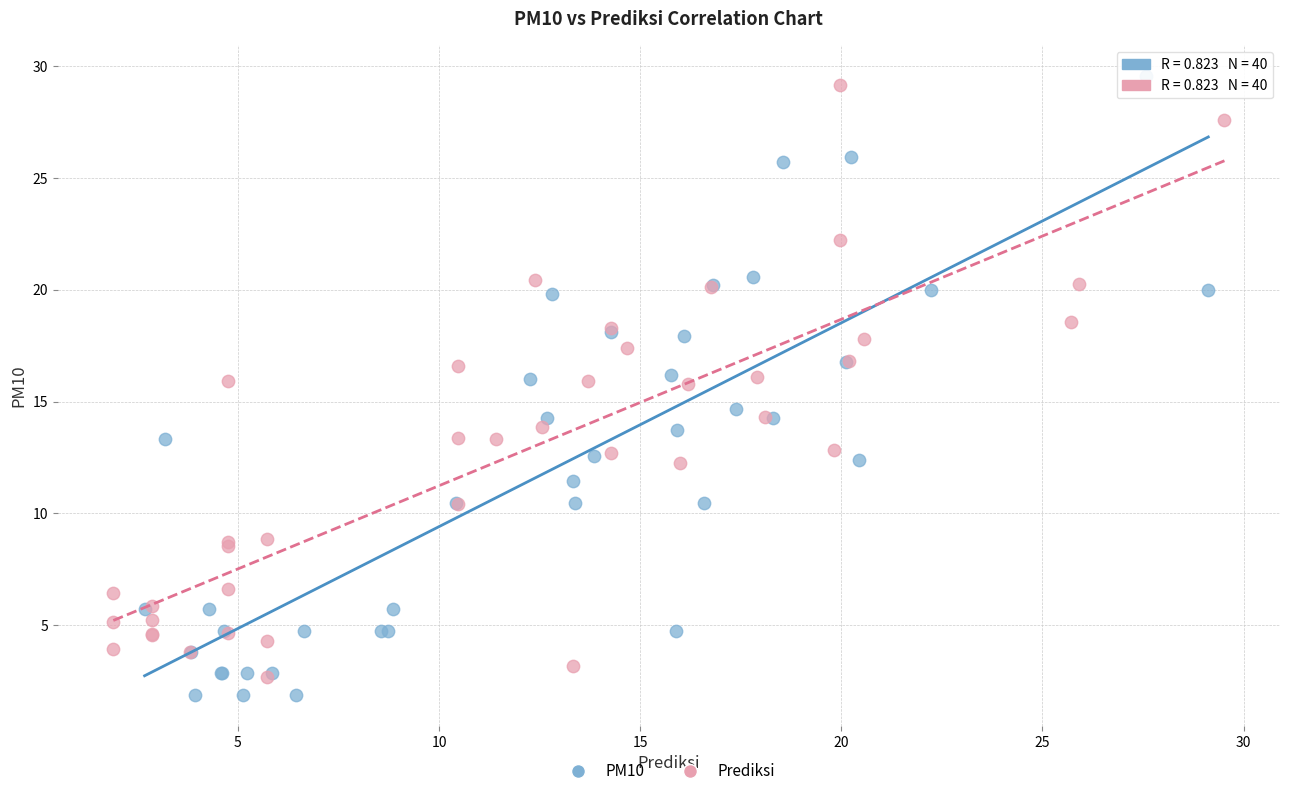

What are all the series names shown in the legend?

PM10, Prediksi